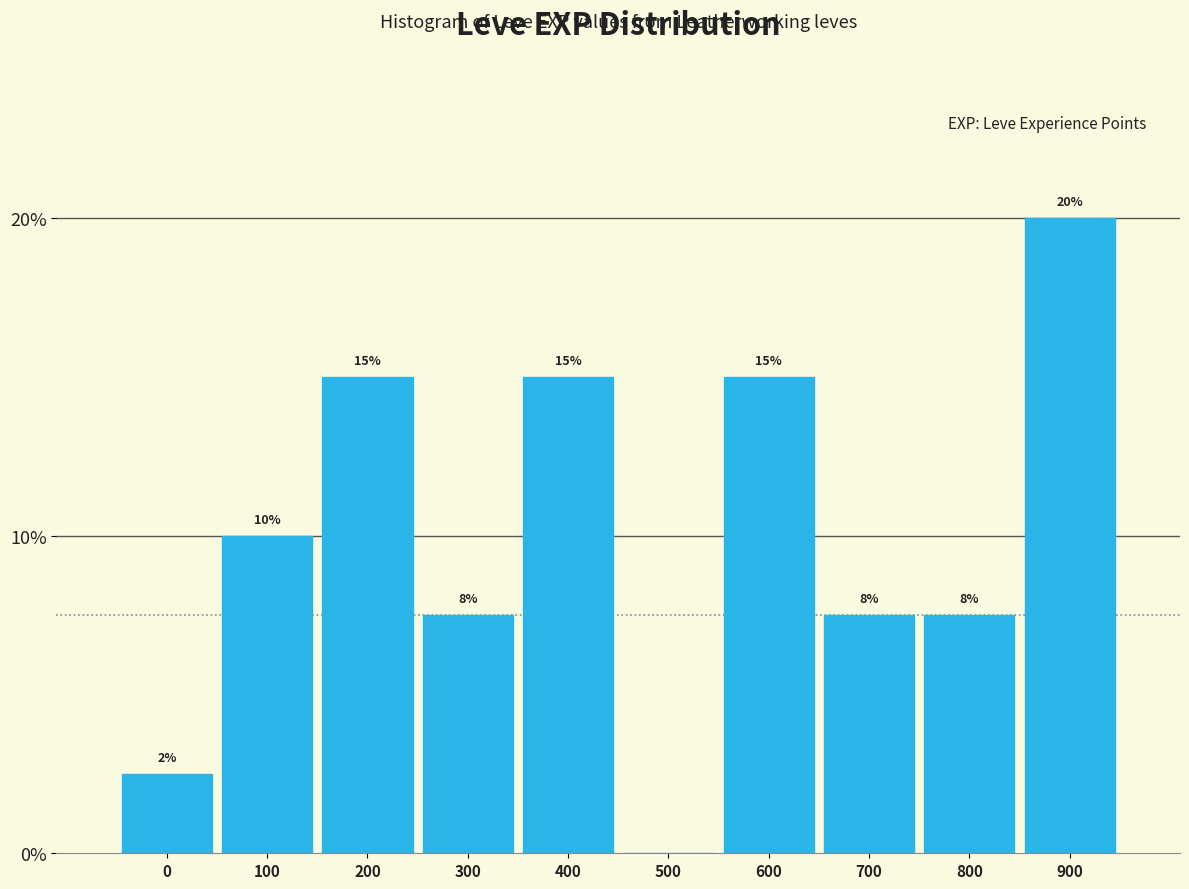

What value does the data have at 700?

7.5